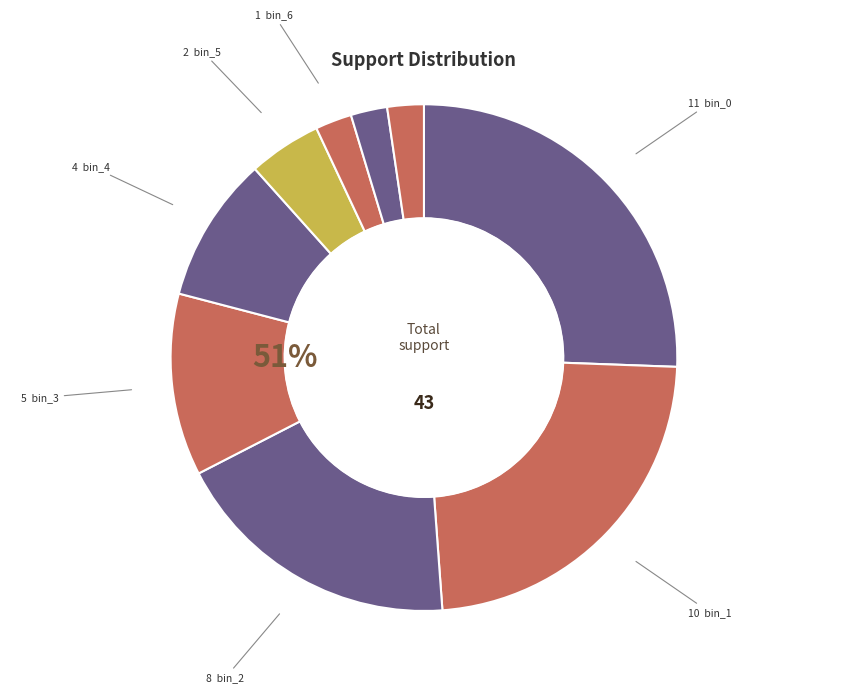

What percentage is the num_of_adds_and_subs__3 slice, to the nearest percent?

12%